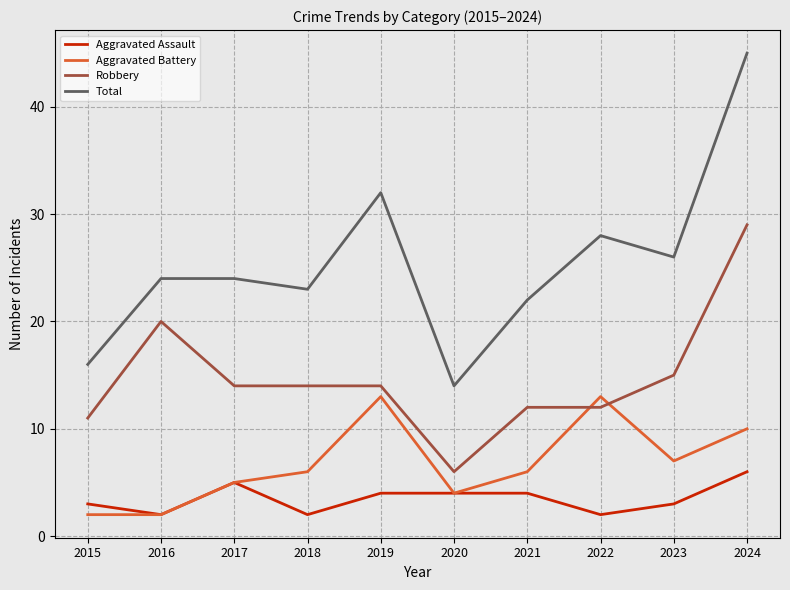

What is the spread (max minus min) of values at 2022?

26